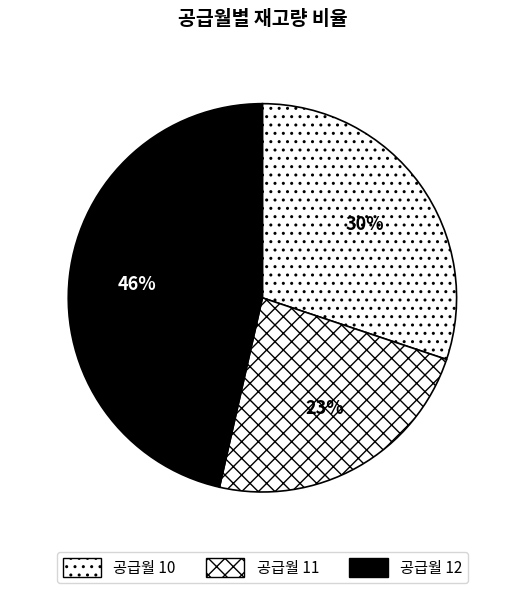

Is there a majority slice in this chart?

No